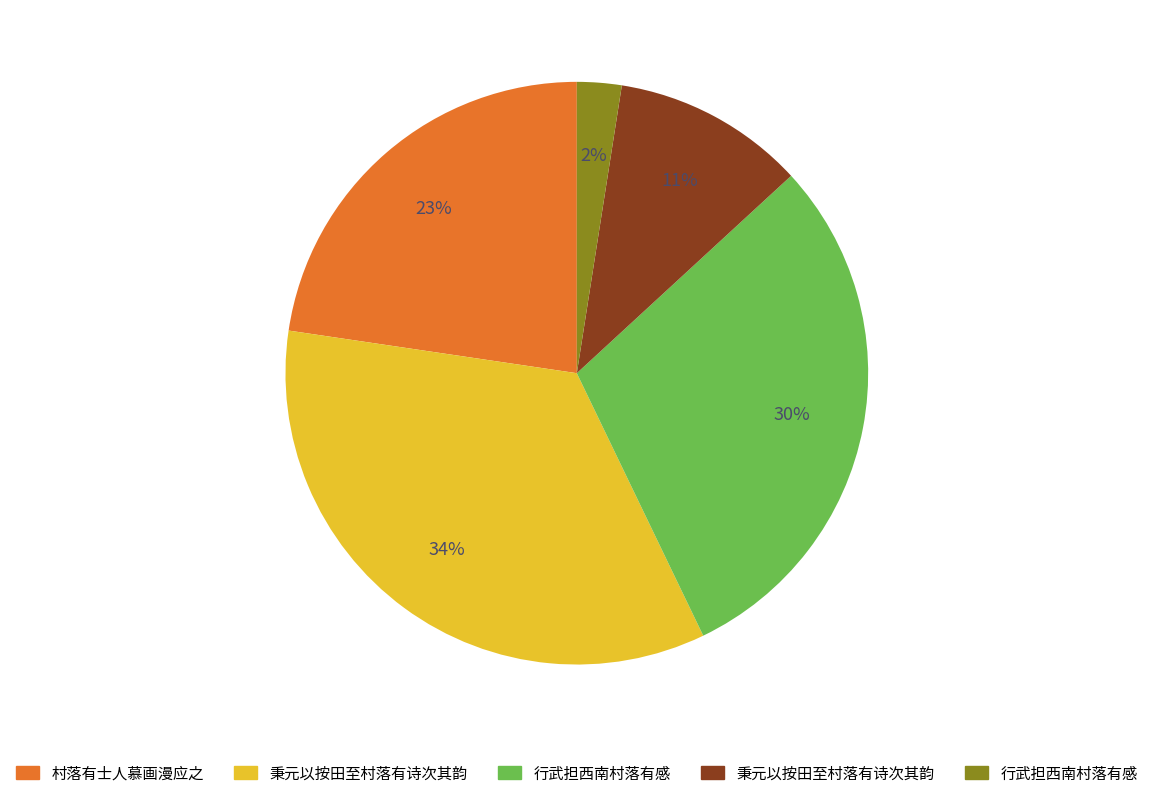

To the nearest percent, what is the average slice percentage?

20%